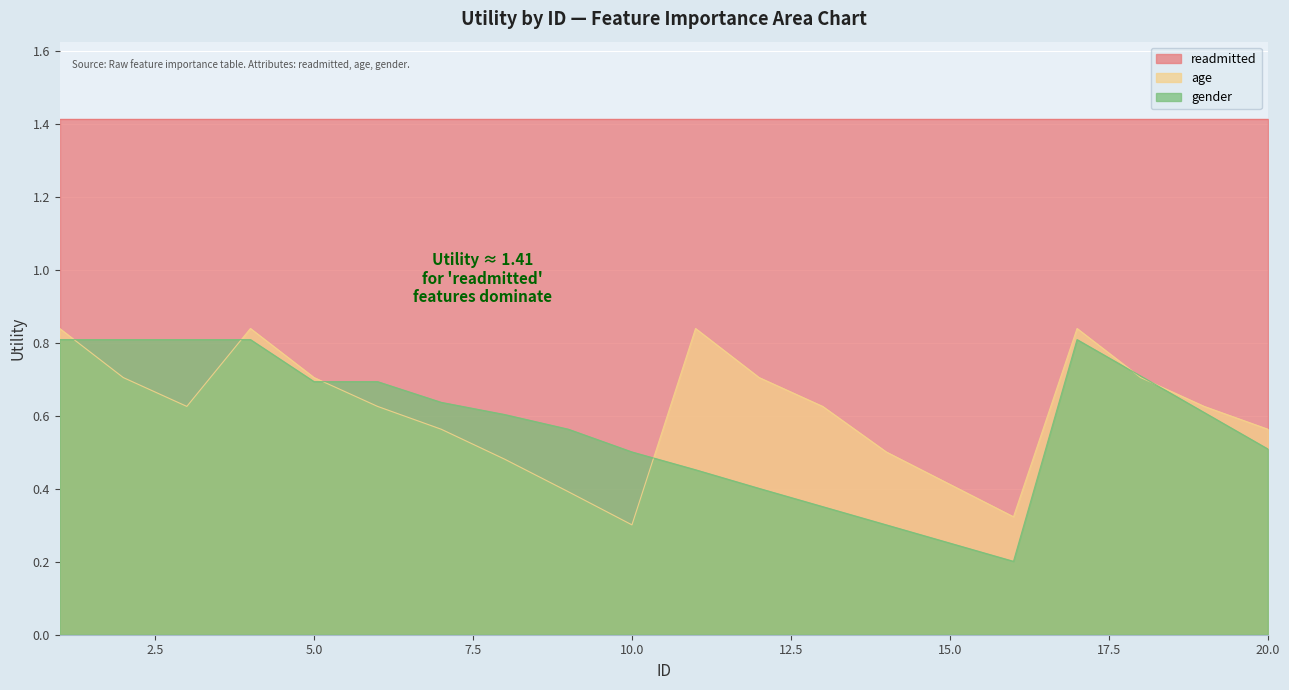

At which category is the sum across all series the highest?

1